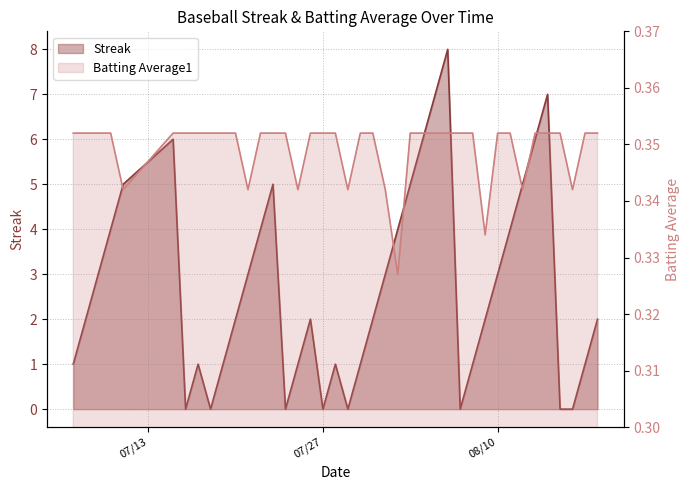

True or false: Streak has more than 2 interior local peaks.

True